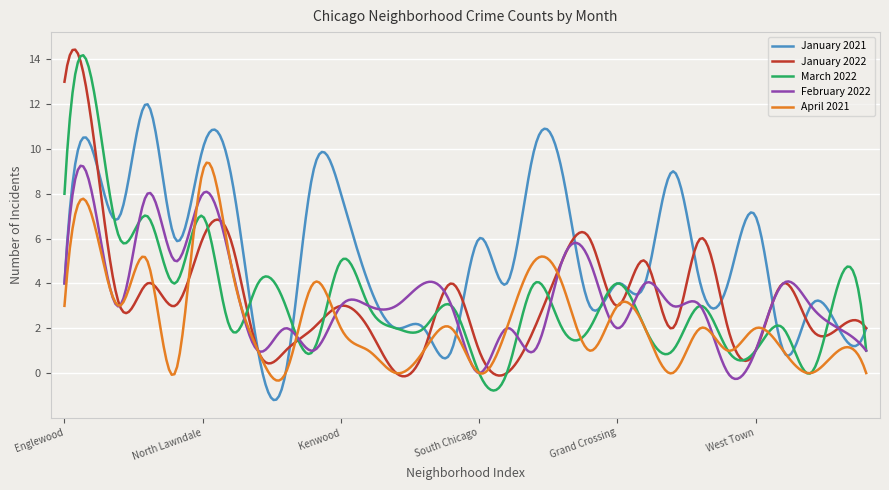

Does the chart display data point markers on the line(s)?

No